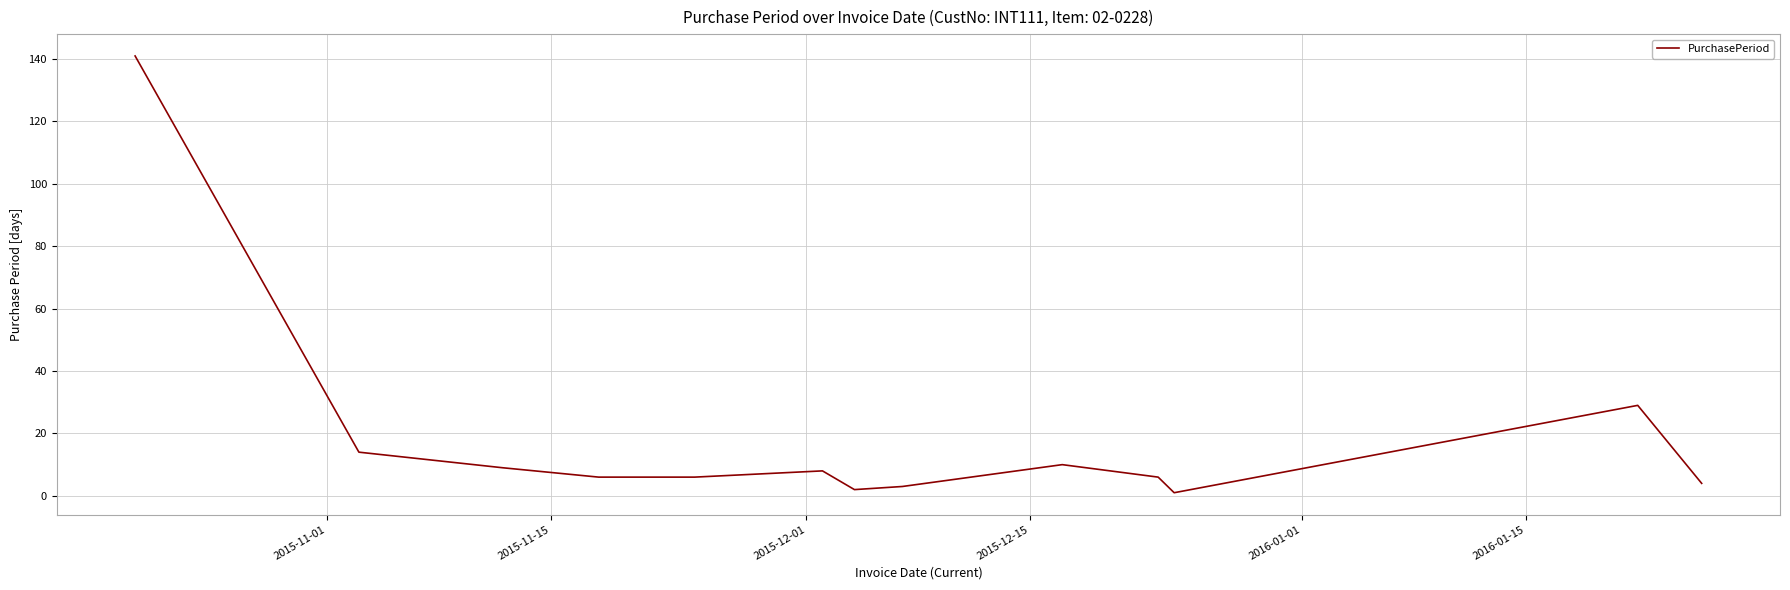

Reading left to right, transcribe all the data shown in this chart.

141	14	9	6	6	8	2	3	10	6	1	29	4